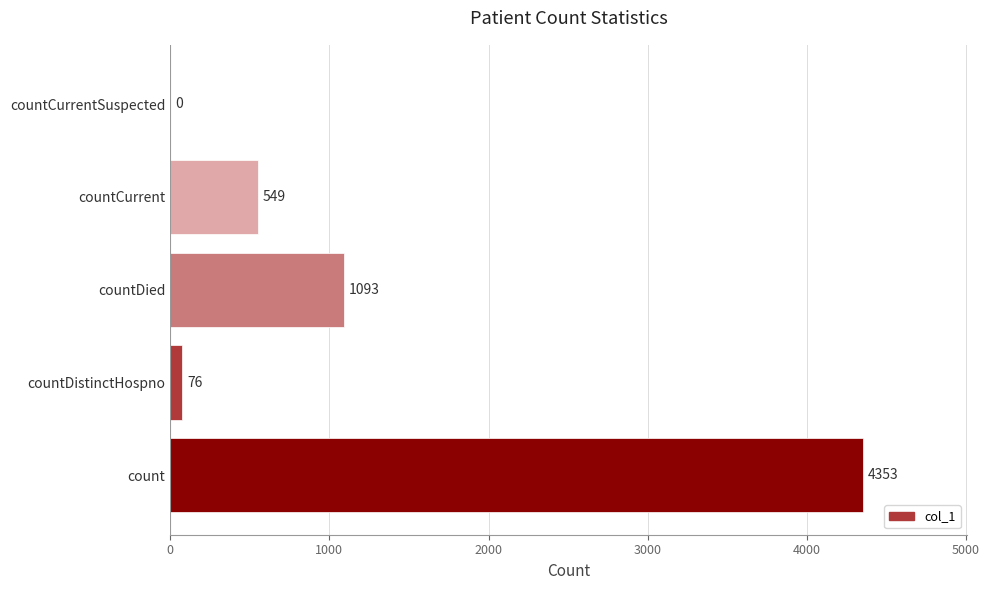

The value at countCurrentSuspected is 0. True or false?

True